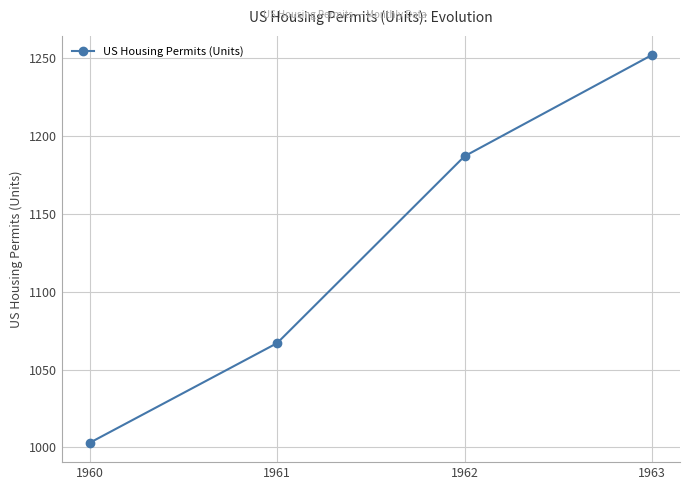

What is the change in value from 1960 to 1961?

+64